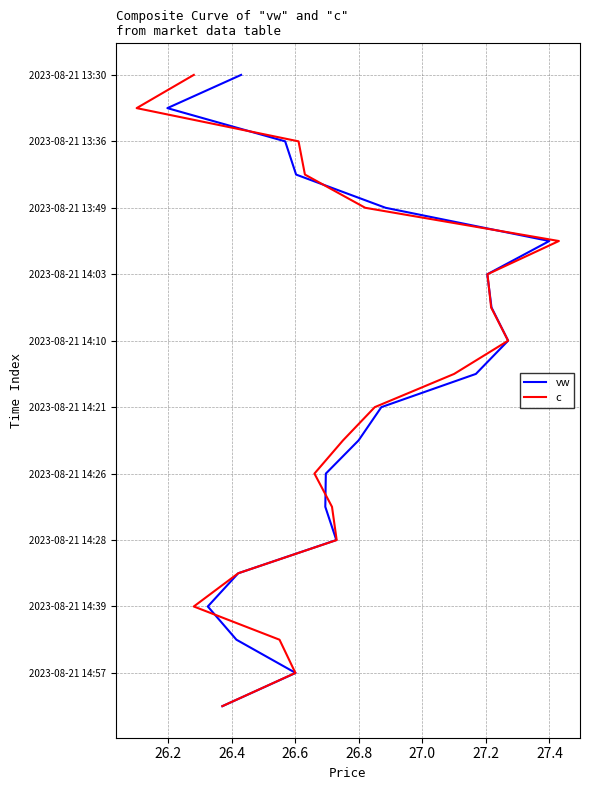

What position from the right is 26.2?

19